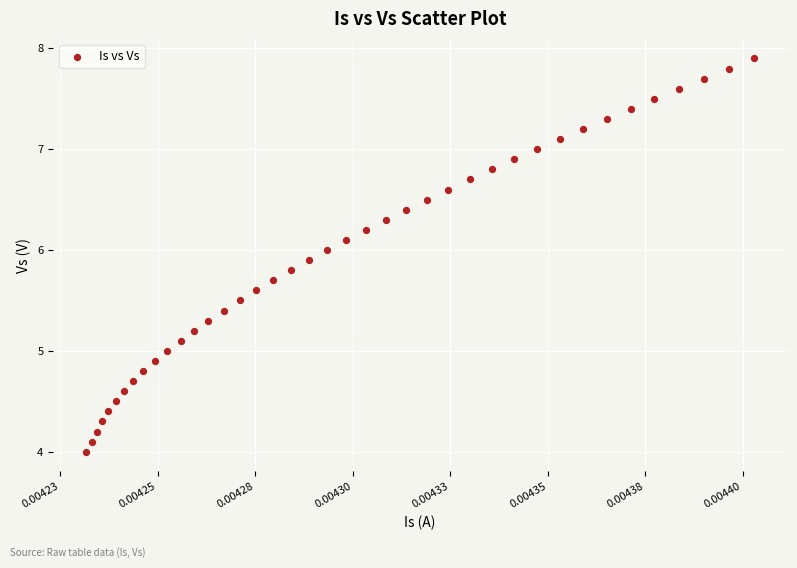

What is the range of Y values (max minus min)?

3.9